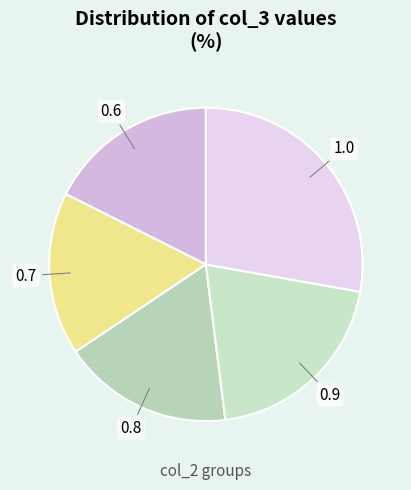

How many slices are in this pie chart?

5